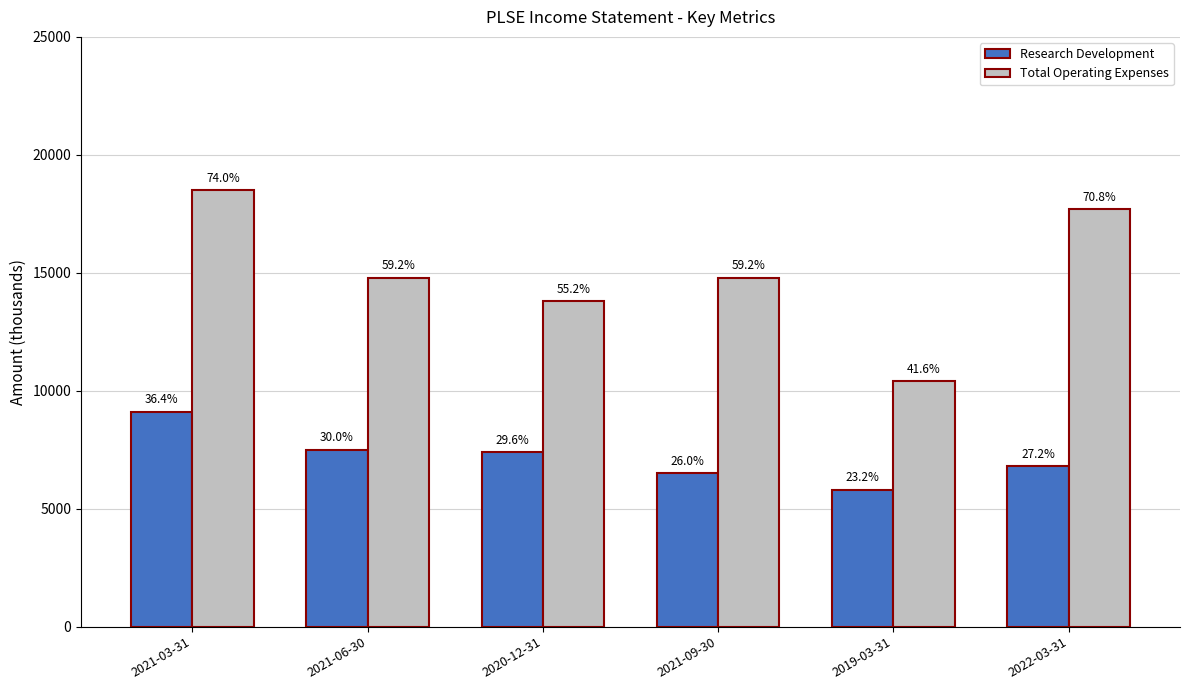

True or false: Total Operating Expenses has a value of 14800 at 2021-09-30.

True